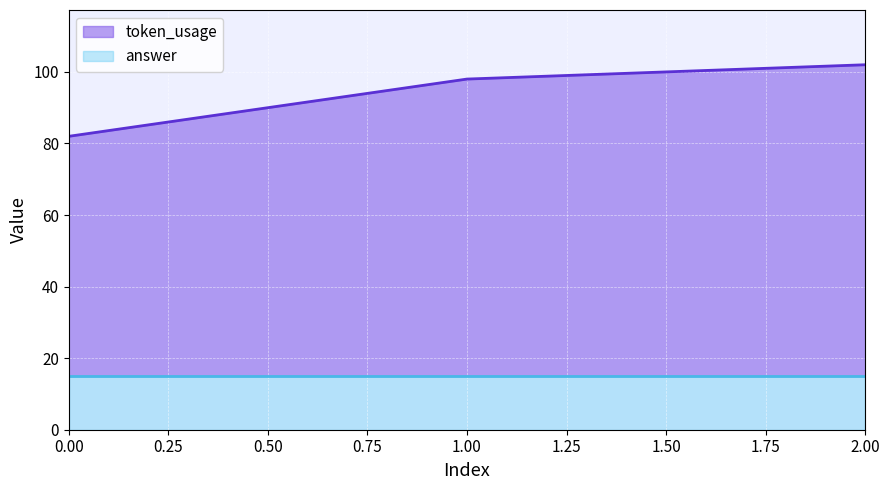

What is the value of the 2nd point from the left?

98